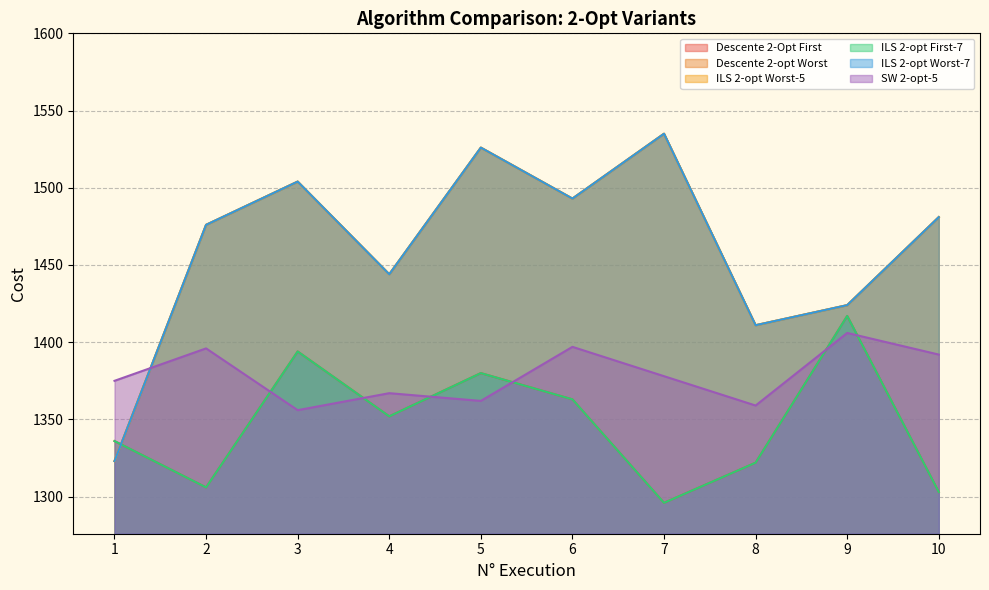

What are all the series names shown in the legend?

Descente 2-Opt First, Descente 2-opt Worst, ILS 2-opt Worst-5, ILS 2-opt First-7, ILS 2-opt Worst-7, SW 2-opt-5